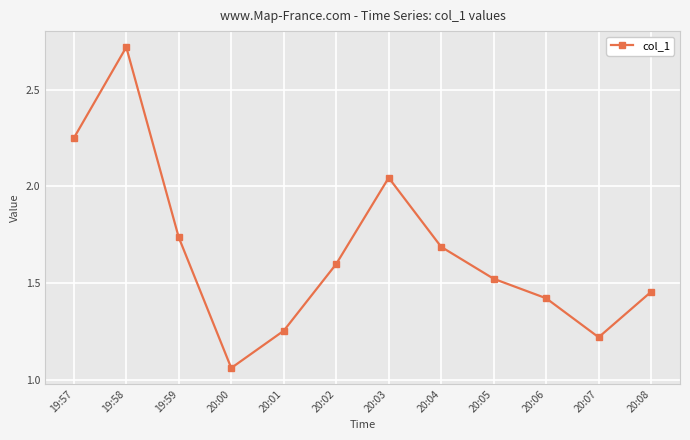

What is the label of the 11th point from the right?

19:58